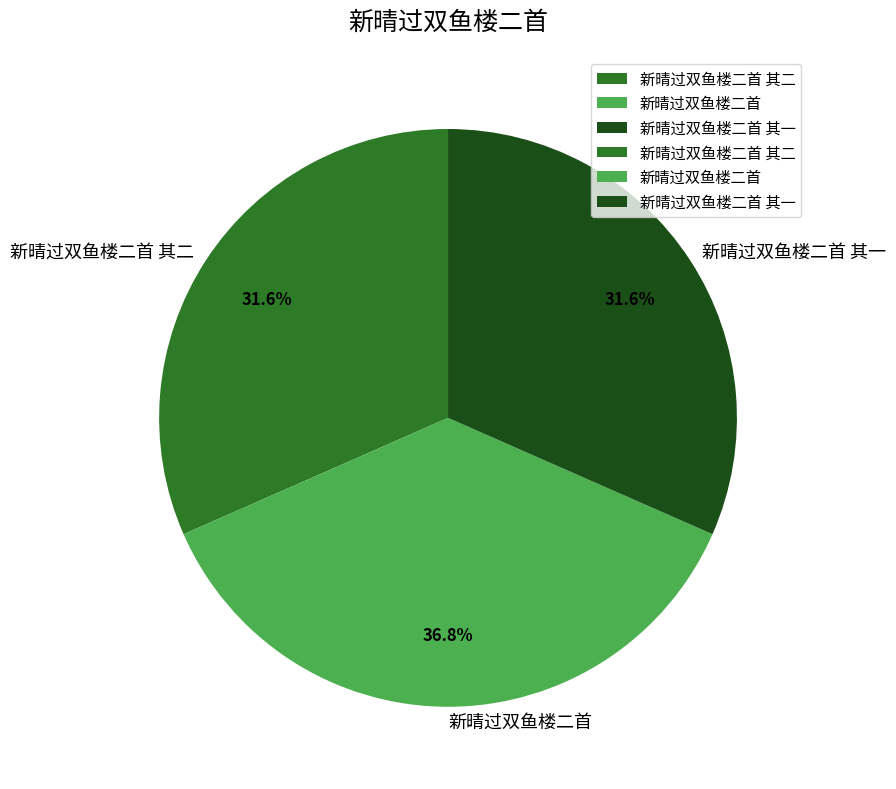

What percentage is the 新晴过双鱼楼二首 其一 slice, to the nearest percent?

32%